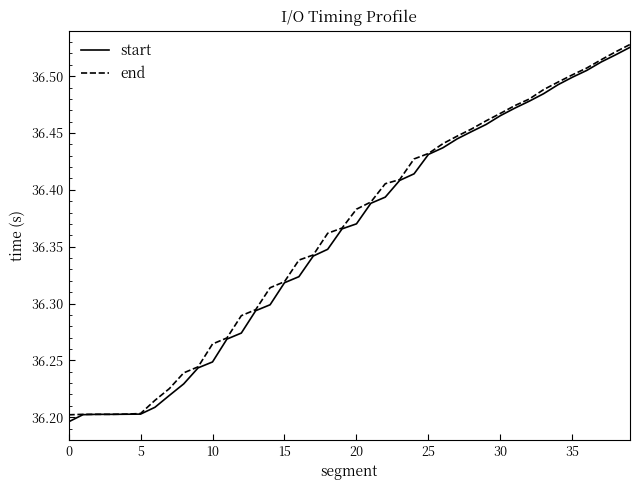

True or false: start has more than 2 interior local peaks.

False